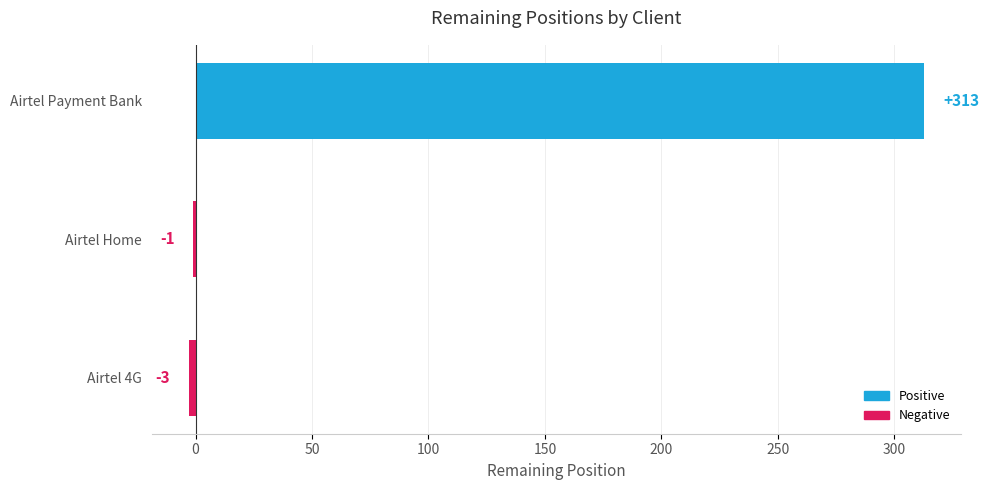

How many categories are shown in the chart?

3